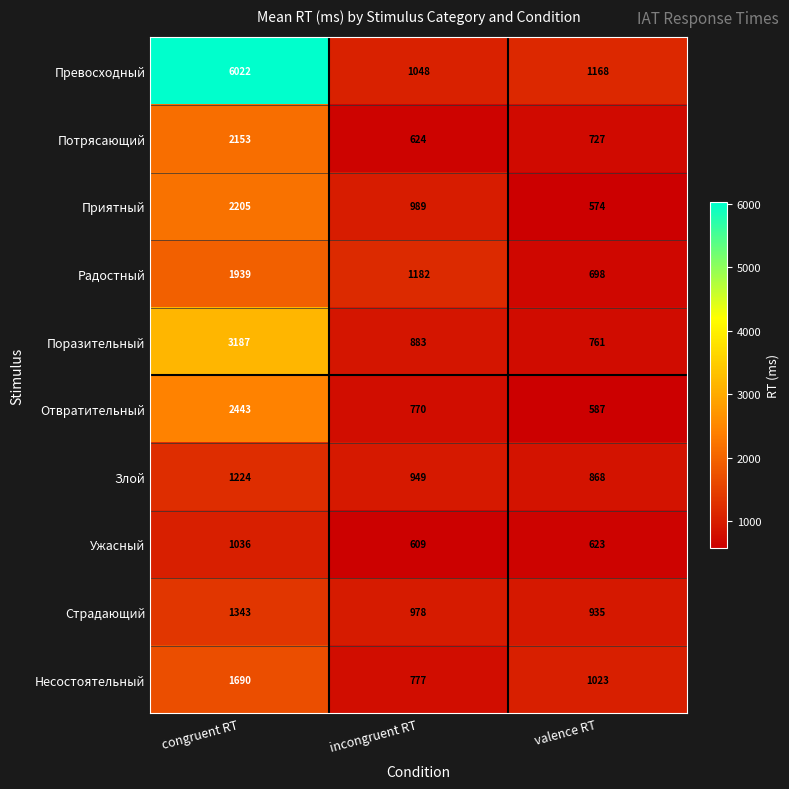

The value of Превосходный at valence RT is 2025. True or false?

False